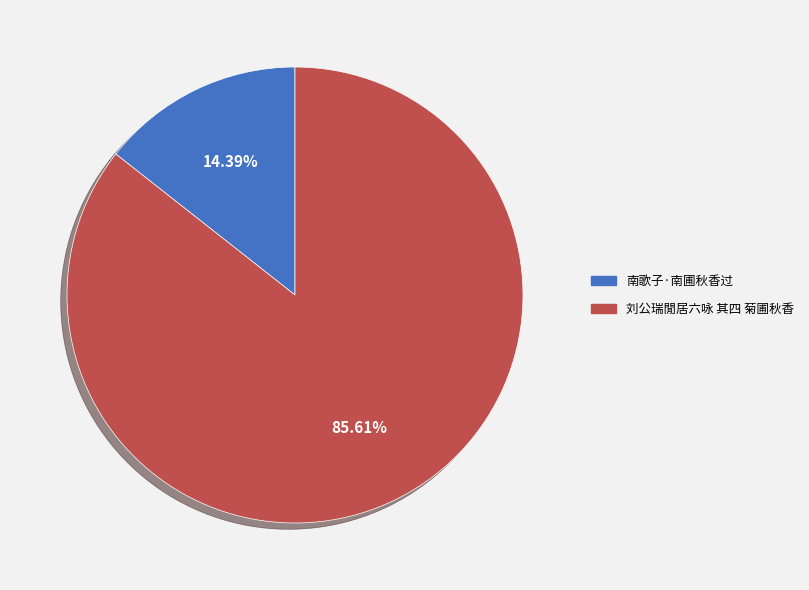

To the nearest percent, what percentage of the pie is 南歌子·南圃秋香过?

14%